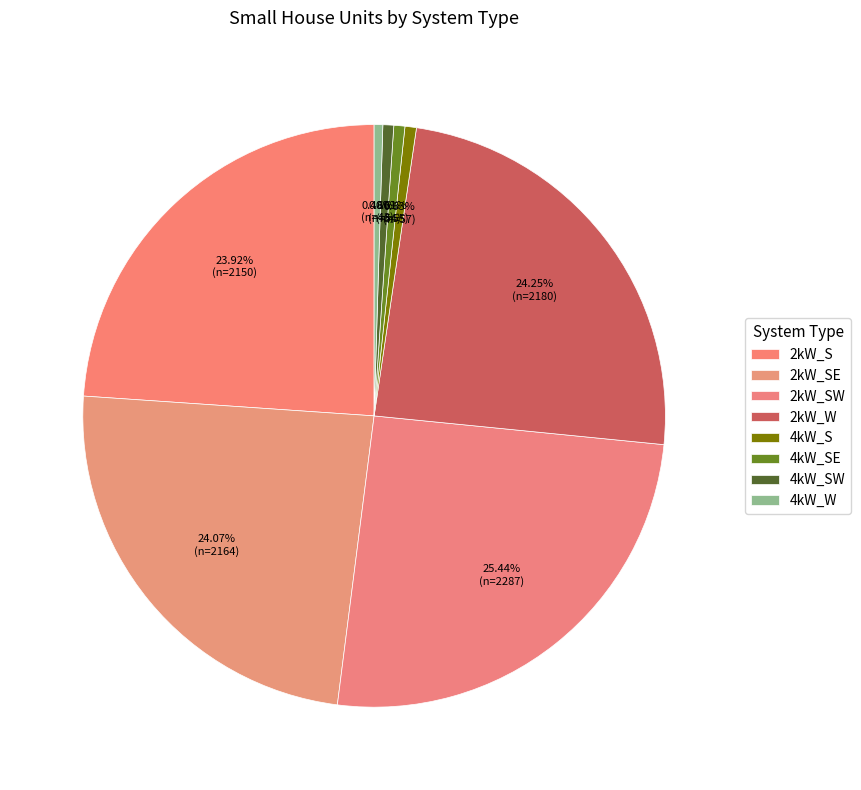

Is it true that 4kW_SE is 1% of the pie?

True